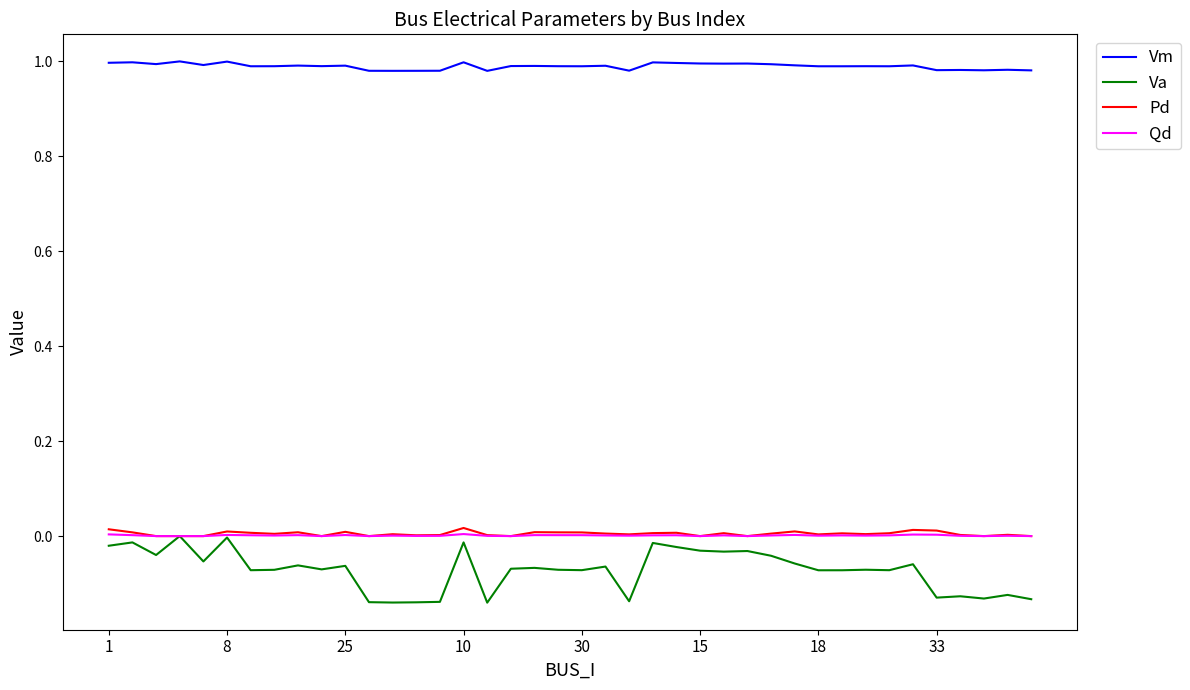

True or false: Qd and Vm intersect in this chart.

False